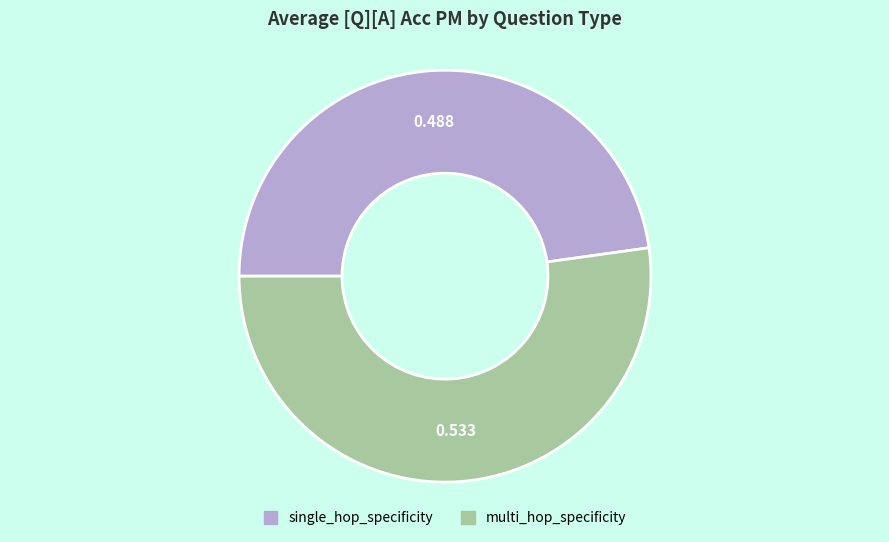

Is the sum of multi_hop_specificity and single_hop_specificity greater than half?

Yes